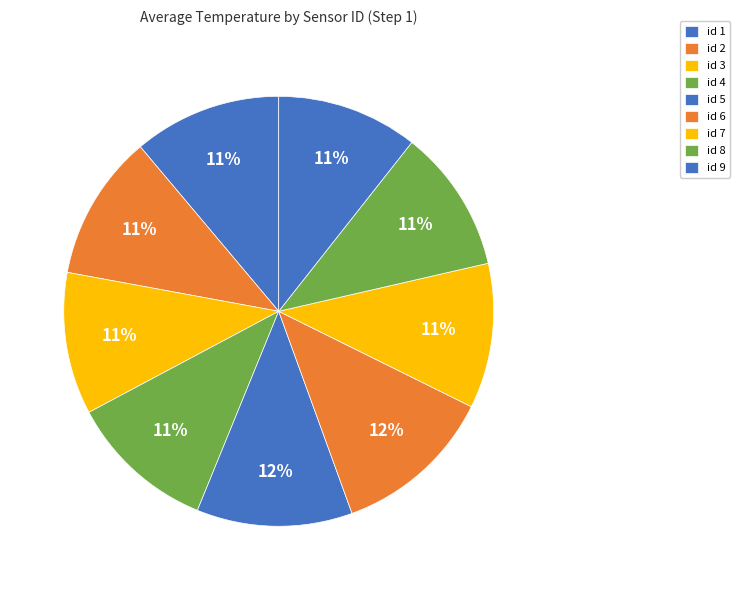

Approximately how many times larger is the value at id 8 compared to id 4?

1.0